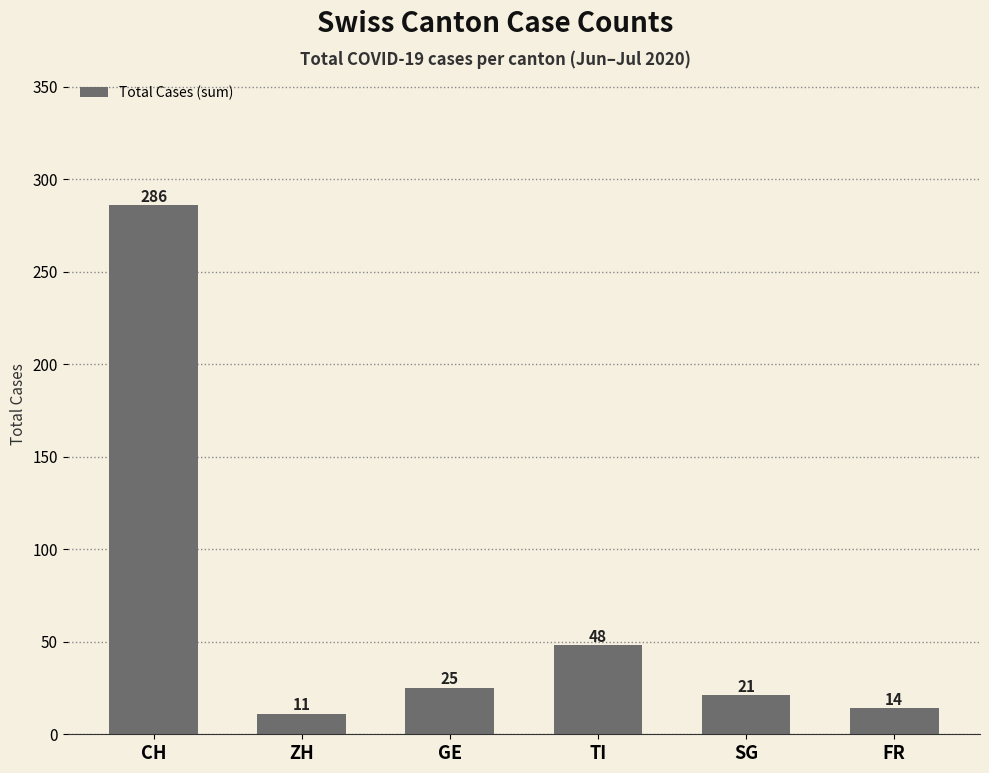

Reading left to right, what are all the values shown in this chart?

286	11	25	48	21	14